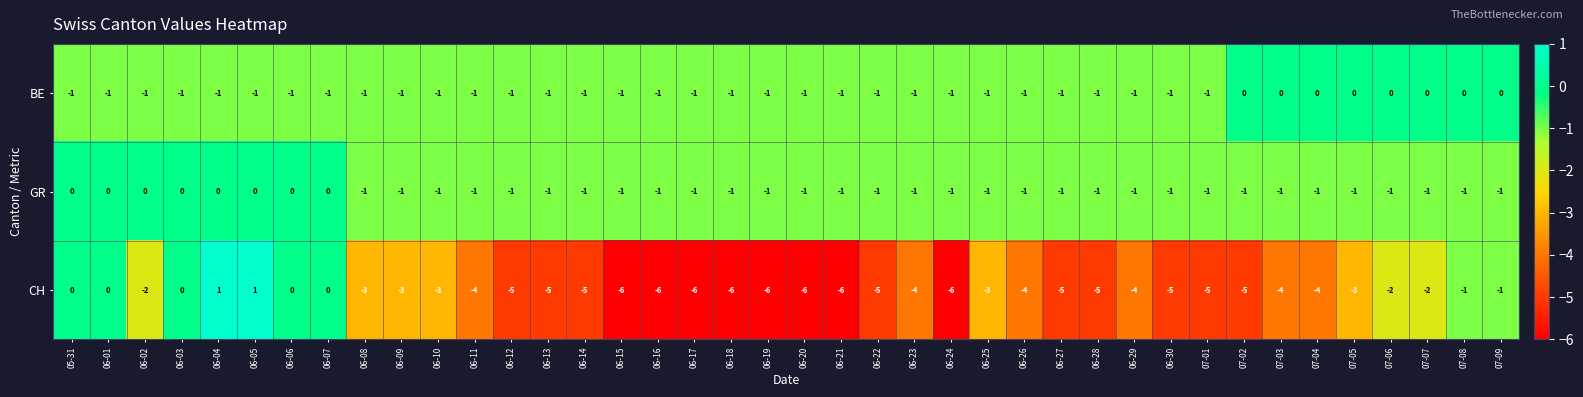

What is the minimum value shown in the chart?

-6